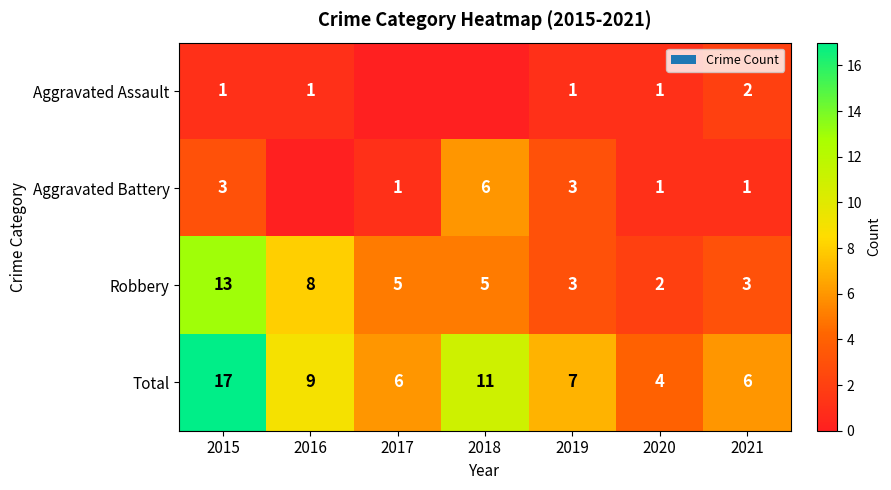

Is it true that Aggravated Battery equals 6 at 2018?

True